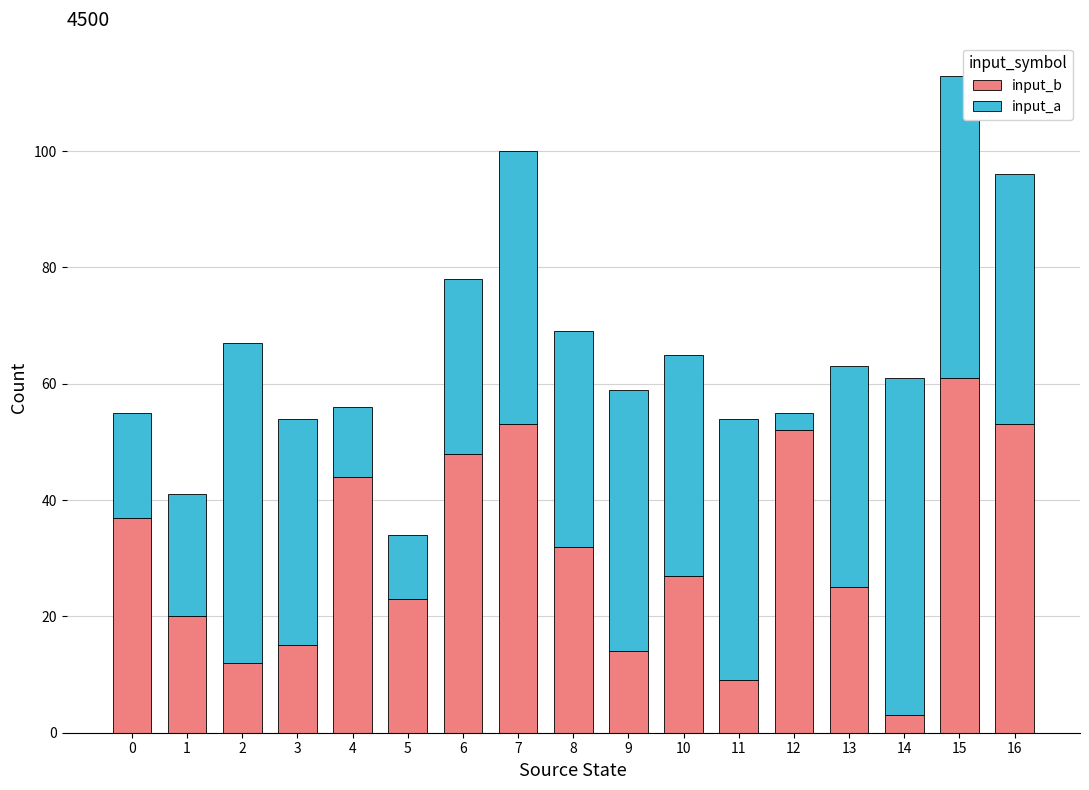

At which category is the sum across all series the highest?

15